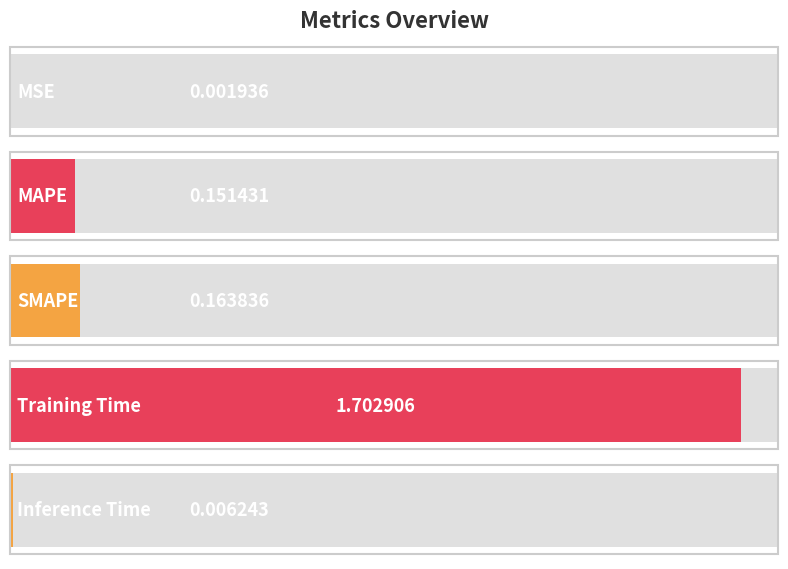

True or false: the data shows 0.0 at MSE.

False